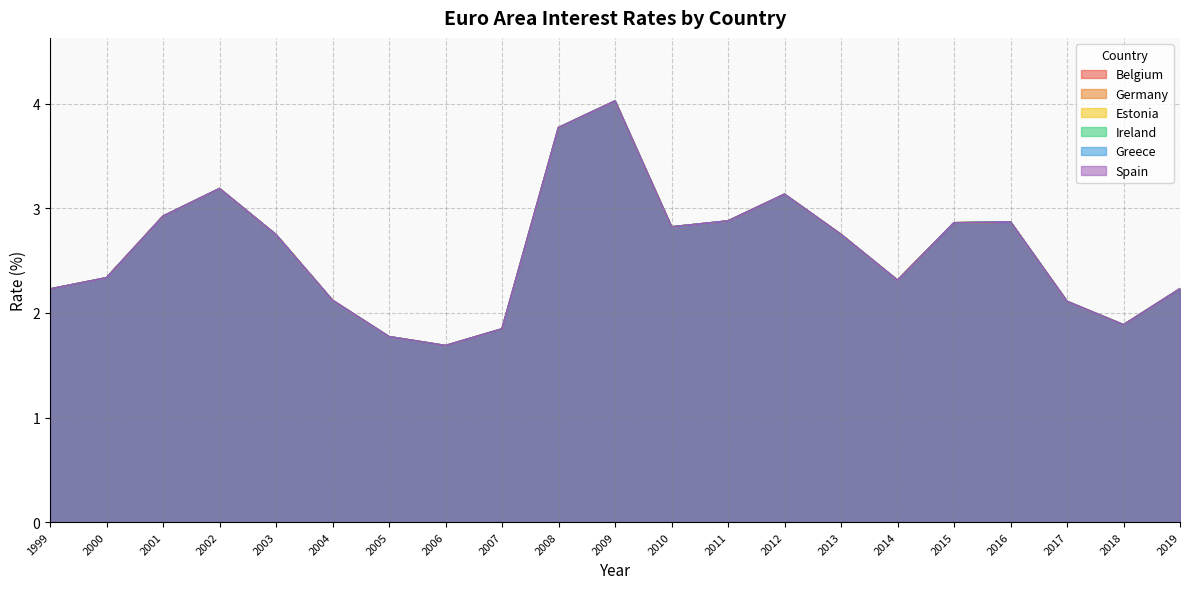

Reading left to right, what are all the values shown in this chart?

Belgium: 2.2	2.3	2.9	3.2	2.7	2.1	1.8	1.7	1.8	3.8	4.0	2.8	2.9	3.1	2.8	2.3	2.9	2.9	2.1	1.9	2.2
Germany: 2.2	2.3	2.9	3.2	2.7	2.1	1.8	1.7	1.8	3.8	4.0	2.8	2.9	3.1	2.8	2.3	2.9	2.9	2.1	1.9	2.2
Estonia: 2.2	2.3	2.9	3.2	2.7	2.1	1.8	1.7	1.8	3.8	4.0	2.8	2.9	3.1	2.8	2.3	2.9	2.9	2.1	1.9	2.2
Ireland: 2.2	2.3	2.9	3.2	2.7	2.1	1.8	1.7	1.8	3.8	4.0	2.8	2.9	3.1	2.8	2.3	2.9	2.9	2.1	1.9	2.2
Greece: 2.2	2.3	2.9	3.2	2.7	2.1	1.8	1.7	1.8	3.8	4.0	2.8	2.9	3.1	2.8	2.3	2.9	2.9	2.1	1.9	2.2
Spain: 2.2	2.3	2.9	3.2	2.7	2.1	1.8	1.7	1.8	3.8	4.0	2.8	2.9	3.1	2.8	2.3	2.9	2.9	2.1	1.9	2.2